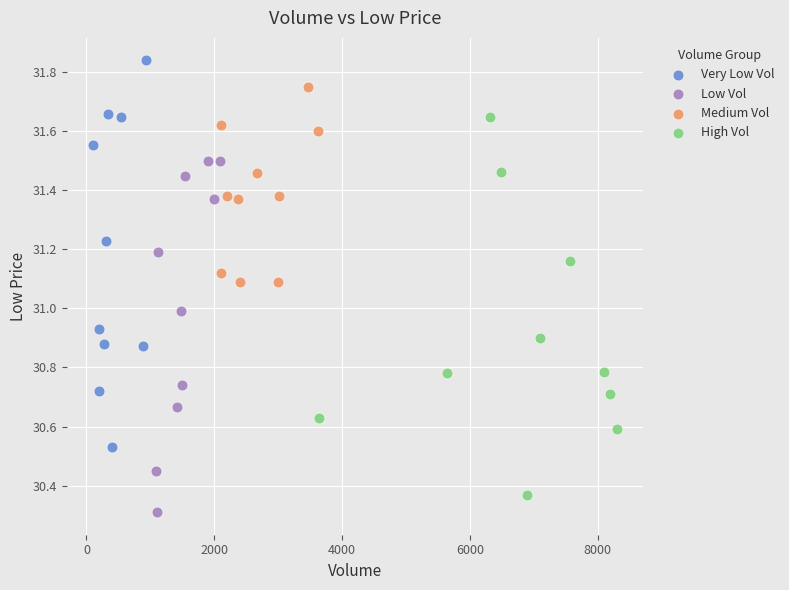

What are all the series names shown in the legend?

Very Low Vol, Low Vol, Medium Vol, High Vol